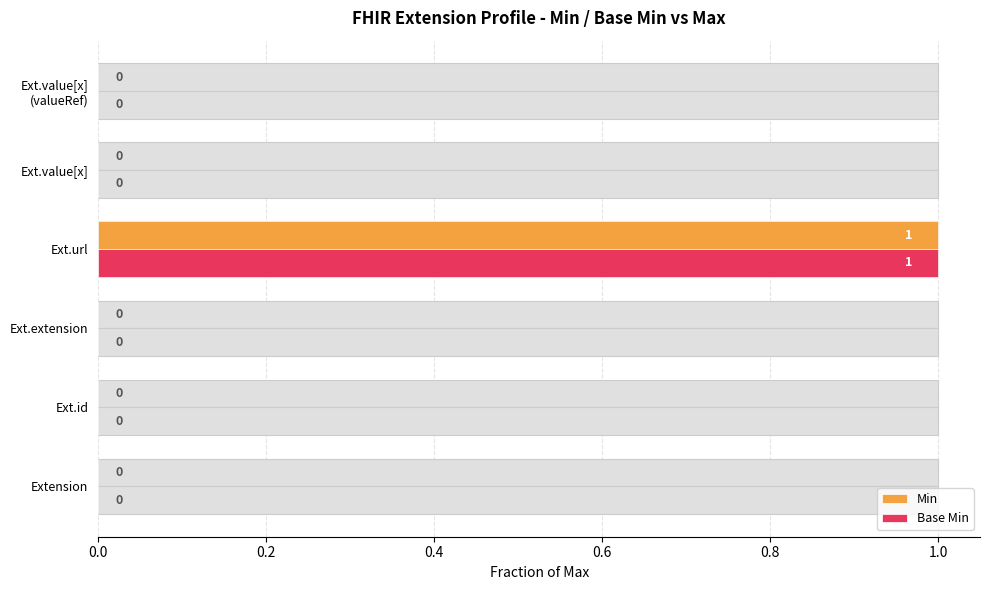

List the series in order of their peak value, highest first.

Min, Base Min